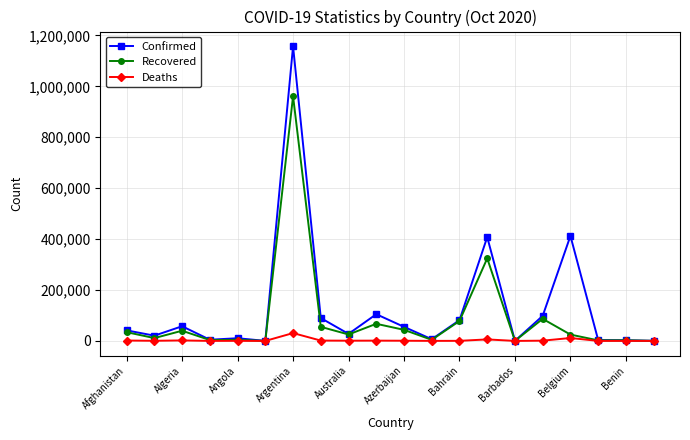

Count the number of data series in this chart.

3